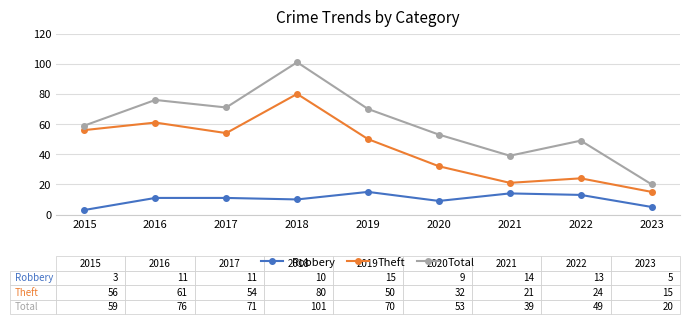

What is the difference between the highest and lowest values at 2016?

65